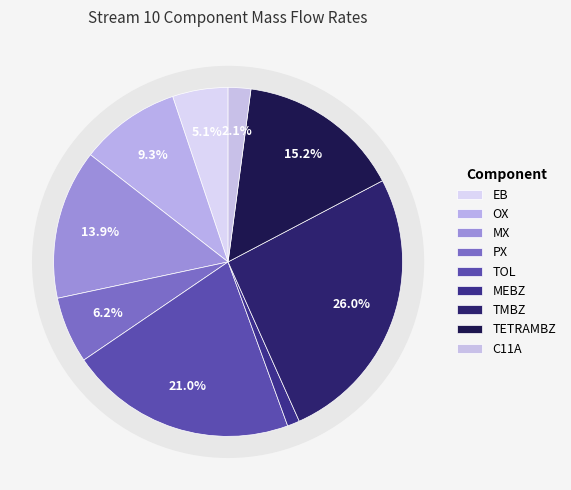

What is the change in value from TETRAMBZ to C11A?

-10790.8